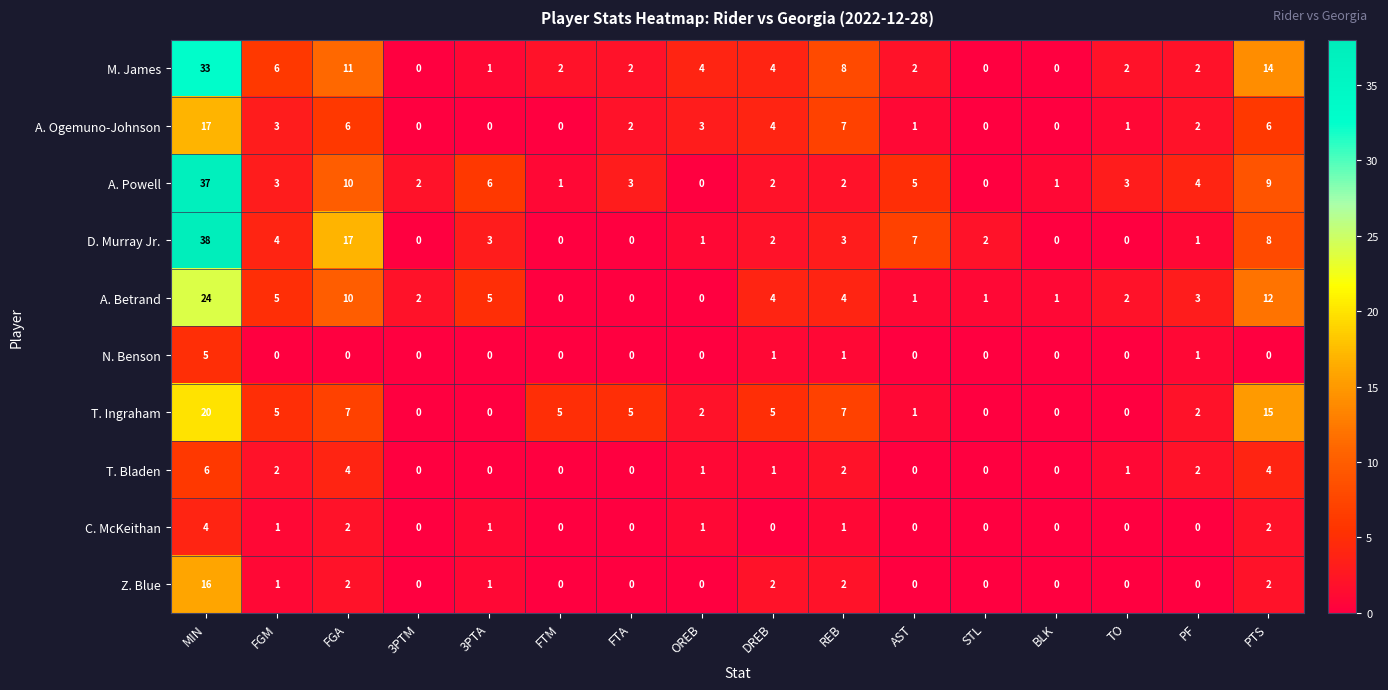

How many data points in Z. Blue are above 0?

7